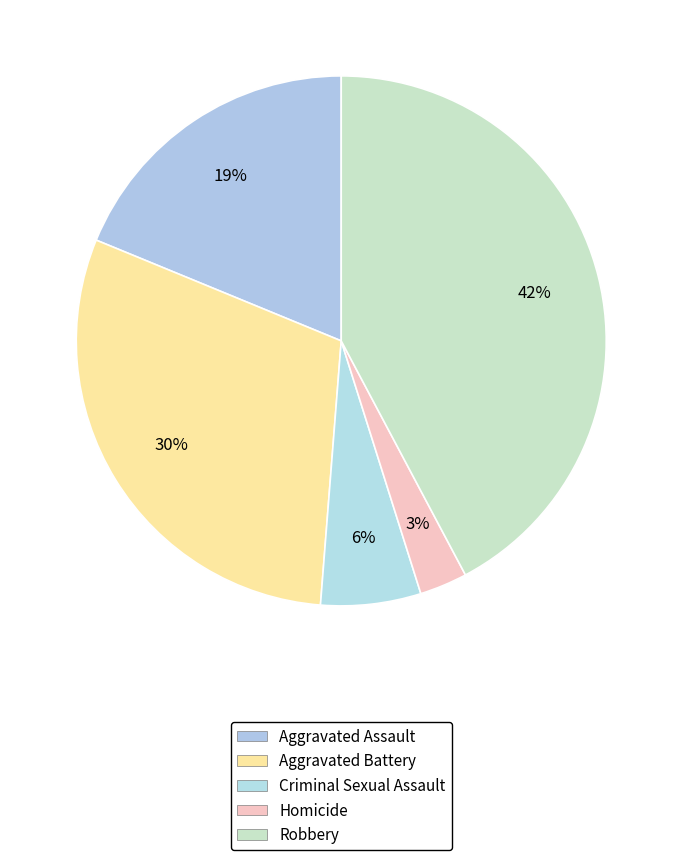

Which slice is the smallest?

Homicide